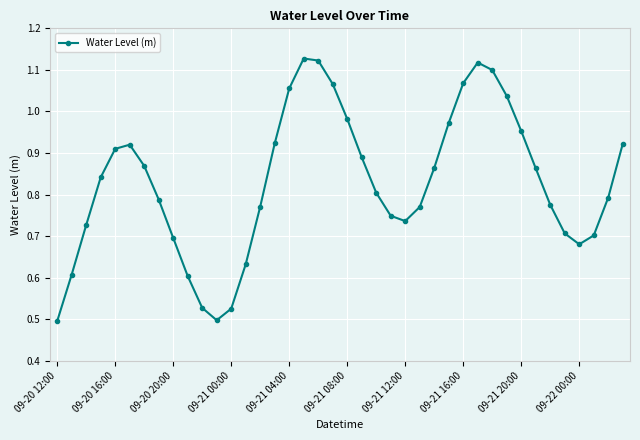

What is the sum of all values?

33.2